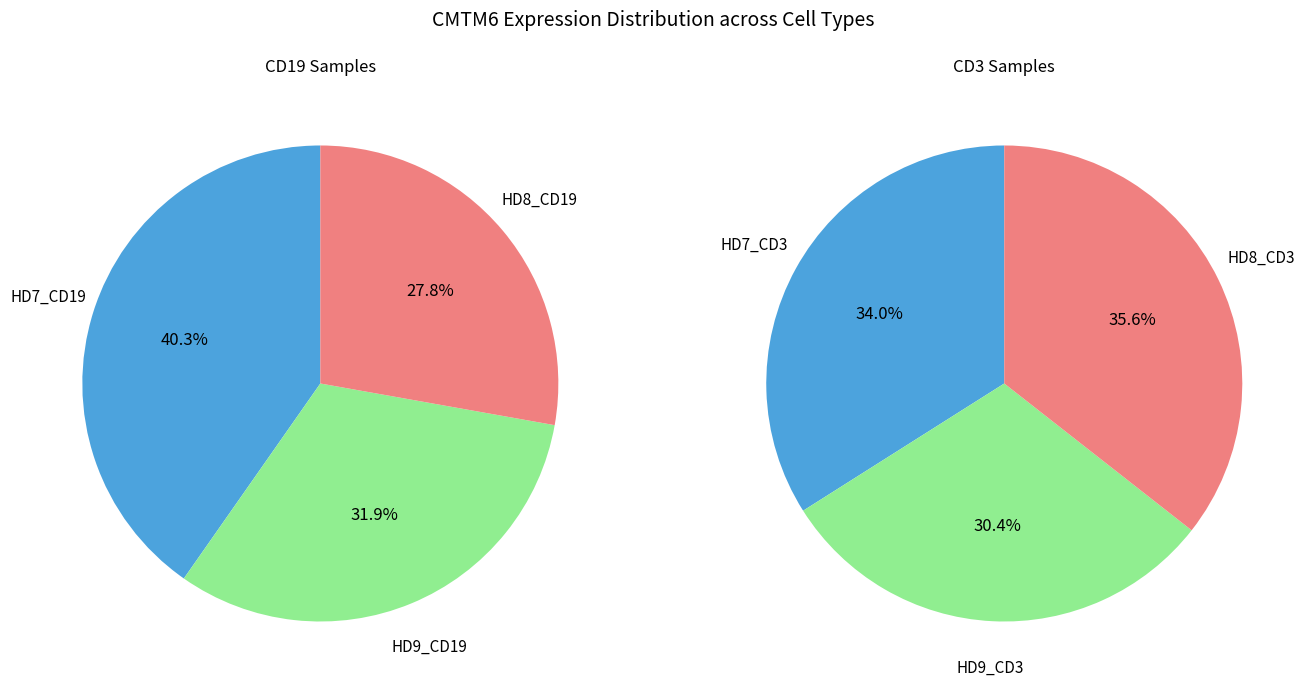

What percentage do 0 and 2 together represent?

68.1%